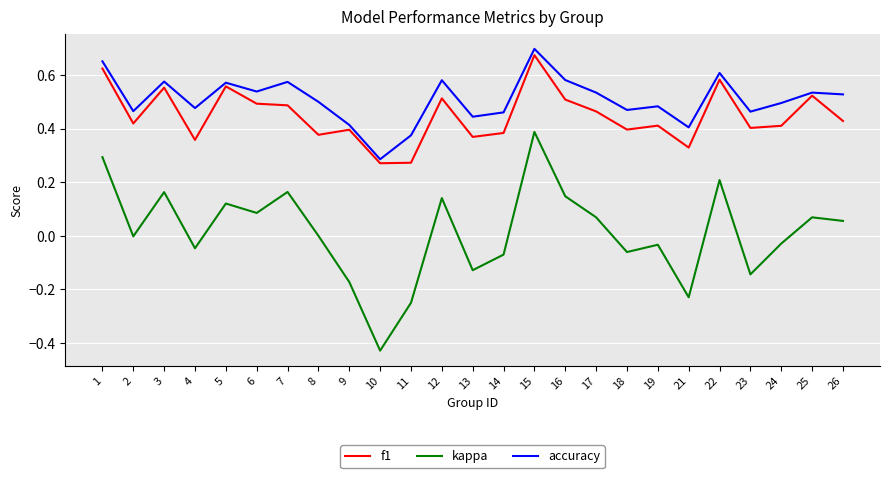

At which category is the sum across all series the highest?

15